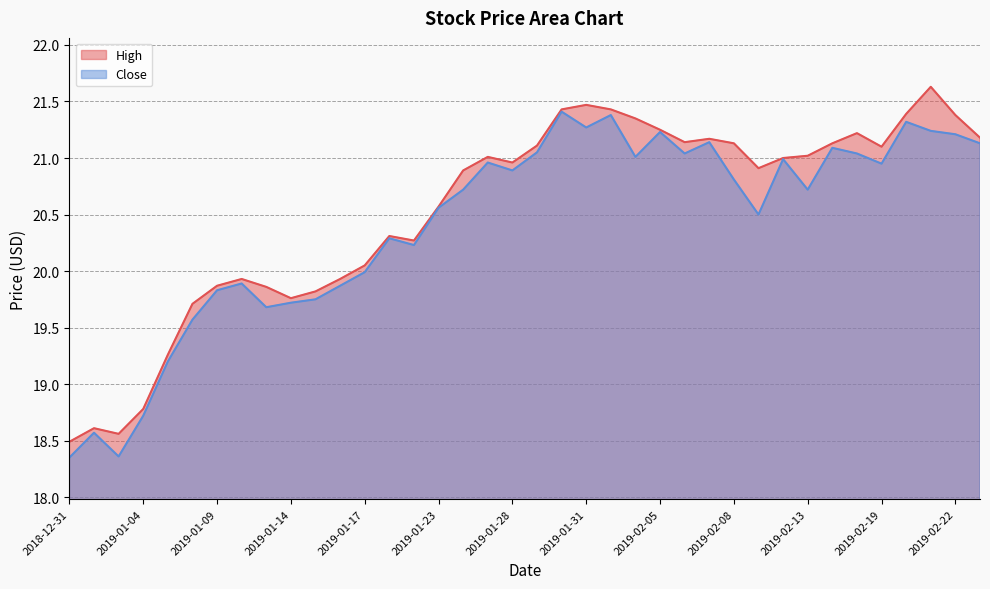

What is the greatest value displayed?

21.6